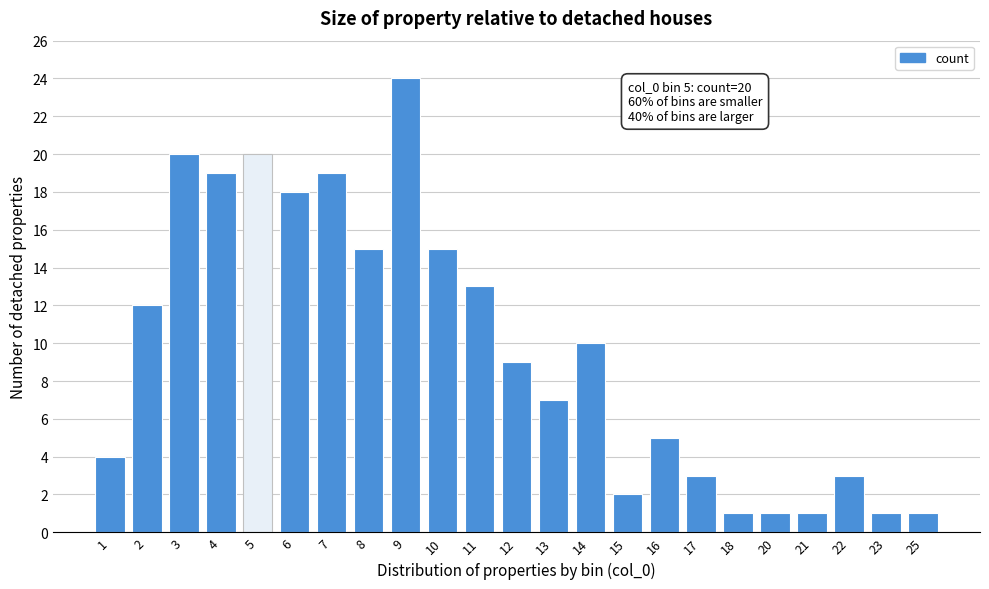

Reading left to right, list all the values displayed in this chart.

4	12	20	19	20	18	19	15	24	15	13	9	7	10	2	5	3	1	1	1	3	1	1